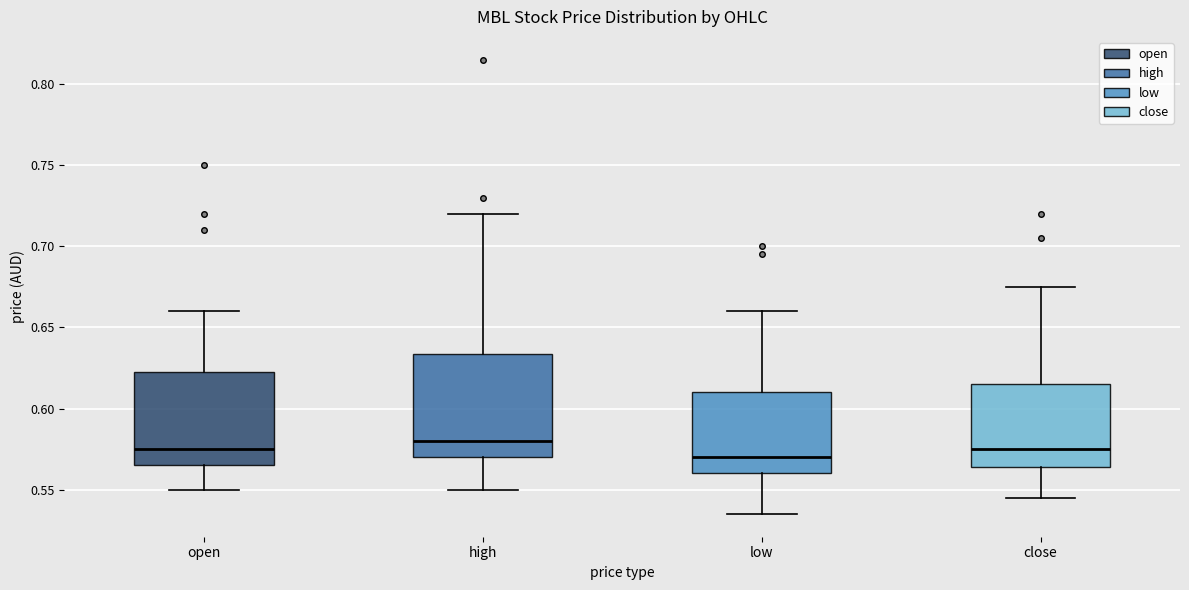

Reading left to right, read every box against the y-axis: the position of its median line, the range the box covers, and the ends of its whiskers. The values are not printed on the chart, so give them approximately, as read against the axis.

open: median 0.575, box 0.565 to 0.625, whiskers 0.550 to 0.660
high: median 0.580, box 0.570 to 0.635, whiskers 0.550 to 0.720
low: median 0.570, box 0.560 to 0.610, whiskers 0.535 to 0.660
close: median 0.575, box 0.565 to 0.615, whiskers 0.545 to 0.675